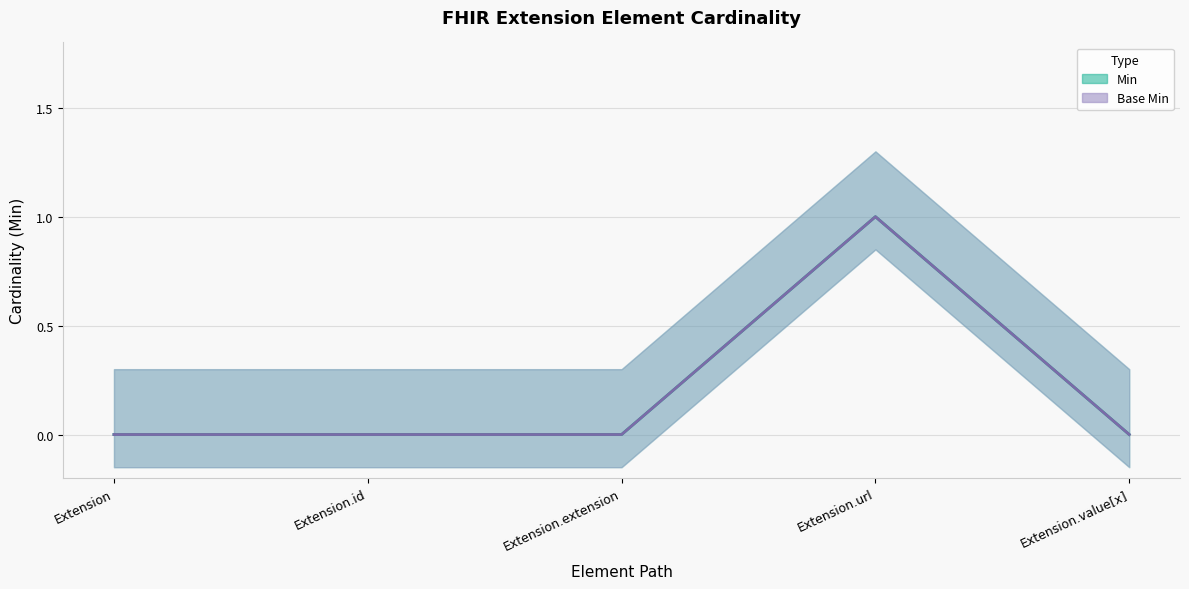

Reading right to left, what are all the values shown in this chart?

Min (center): Extension.value[x]=0	Extension.url=1	Extension.extension=0	Extension.id=0	Extension=0
Base Min (center): Extension.value[x]=0	Extension.url=1	Extension.extension=0	Extension.id=0	Extension=0